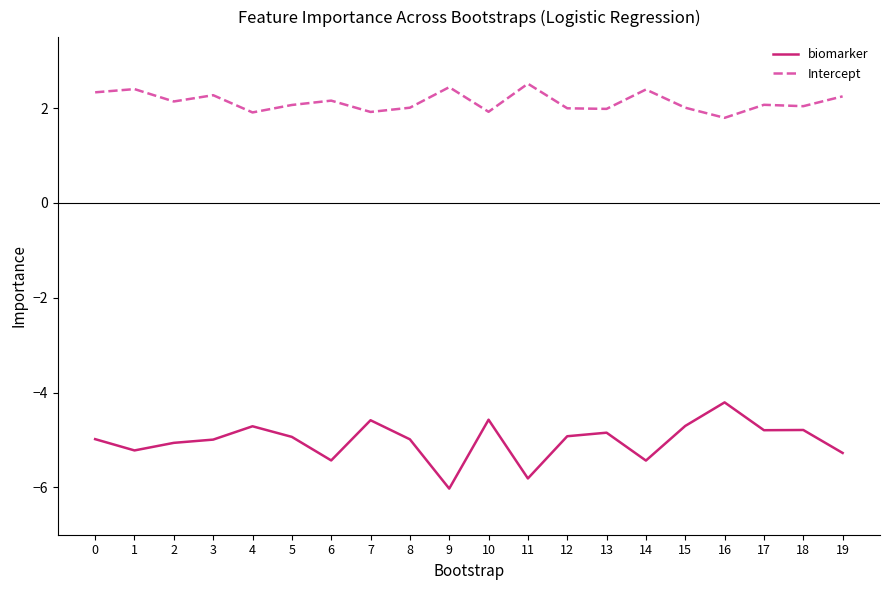

List the series in order of their overall mean, lowest first.

biomarker, Intercept